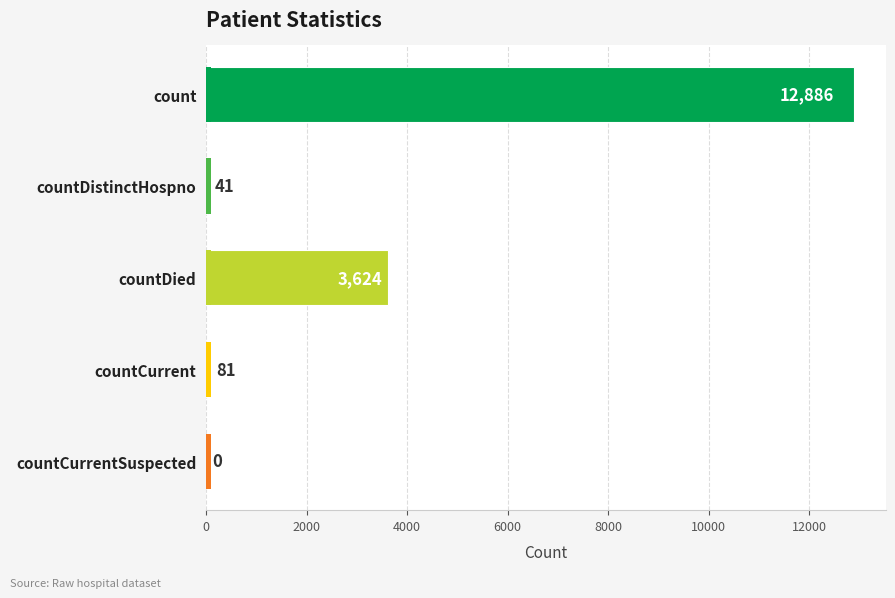

Does the chart contain any negative values?

No